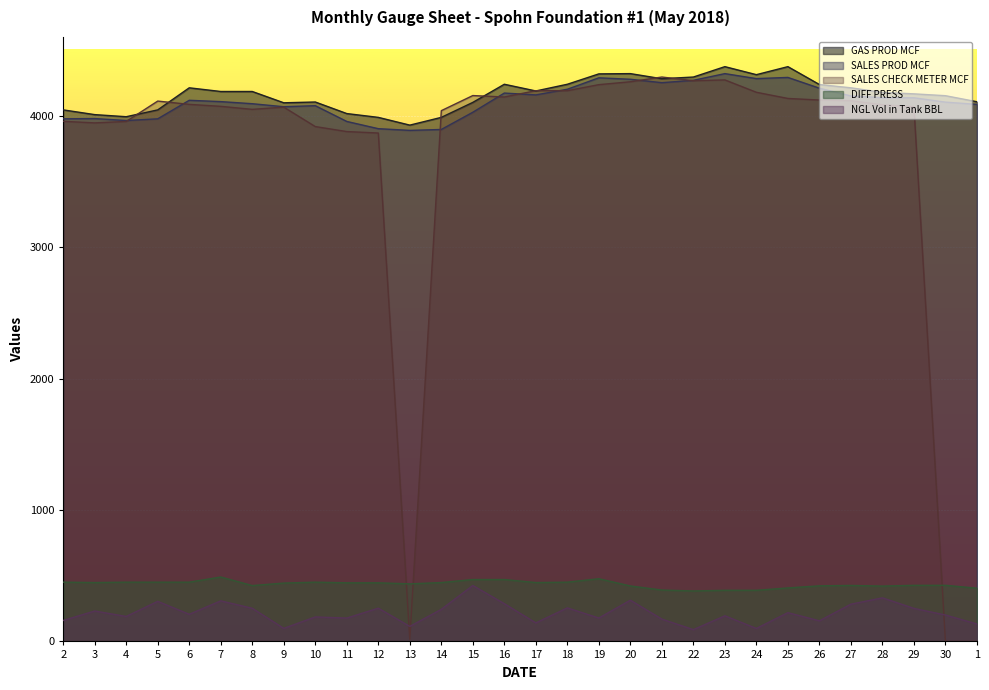

At which category is the sum across all series the highest?

20